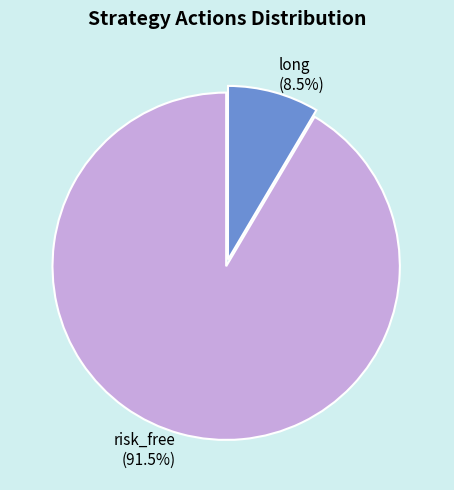

Approximately how many times larger is the value at risk_free compared to long?

10.8